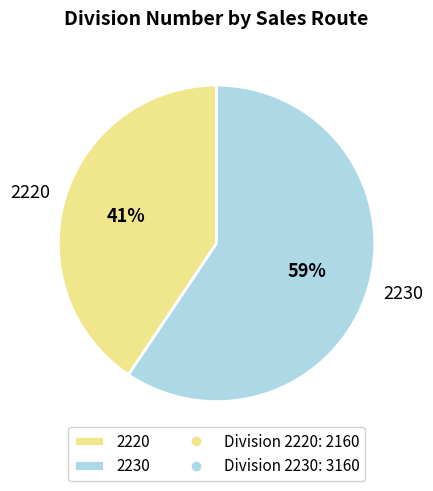

To the nearest percent, what is the combined percentage of 2220 and 2230?

100%